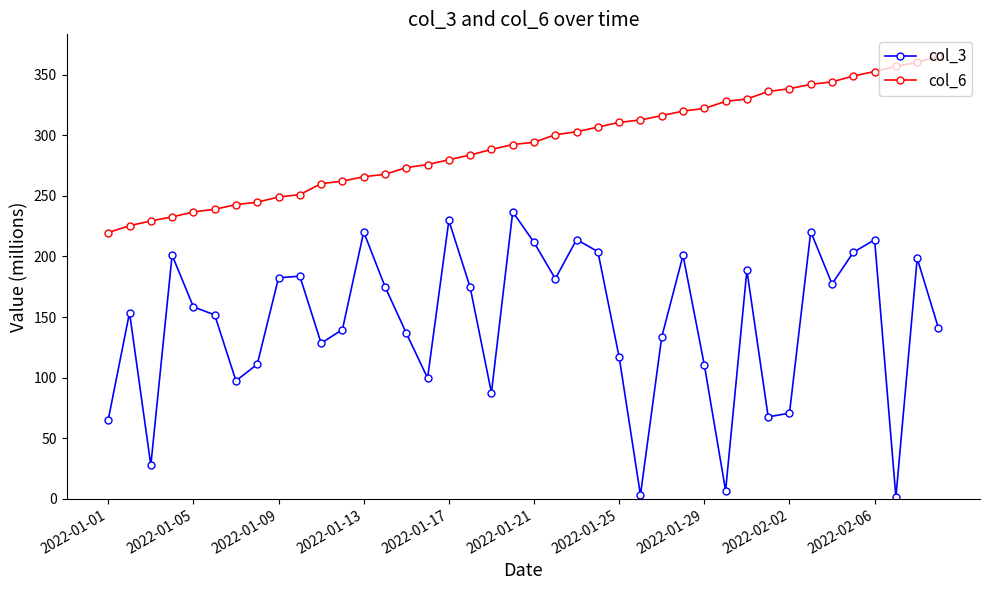

Which series has the largest total across all categories?

col_6